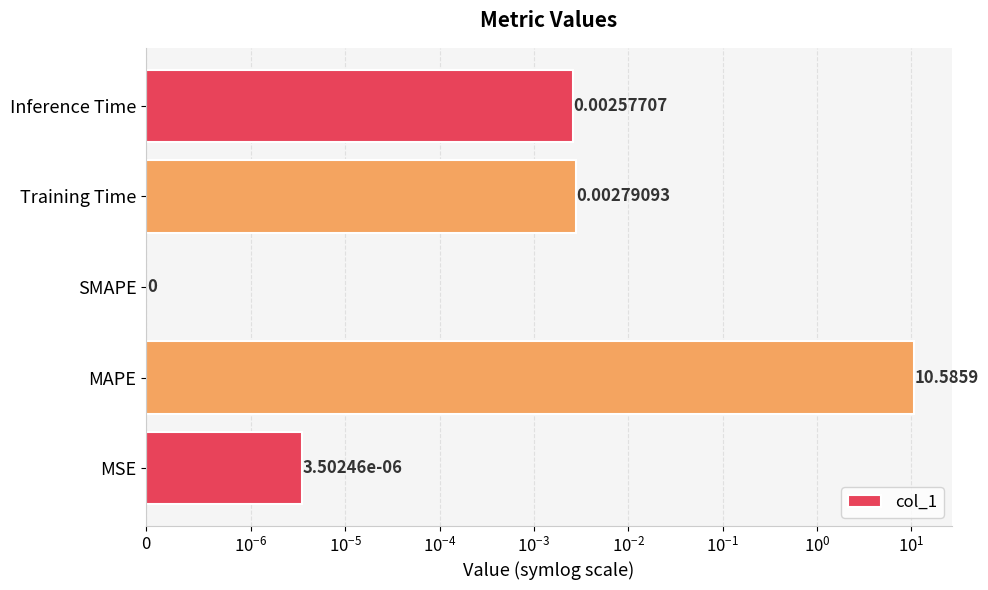

The chart shows a value of 0.0 at Training Time. True or false?

True